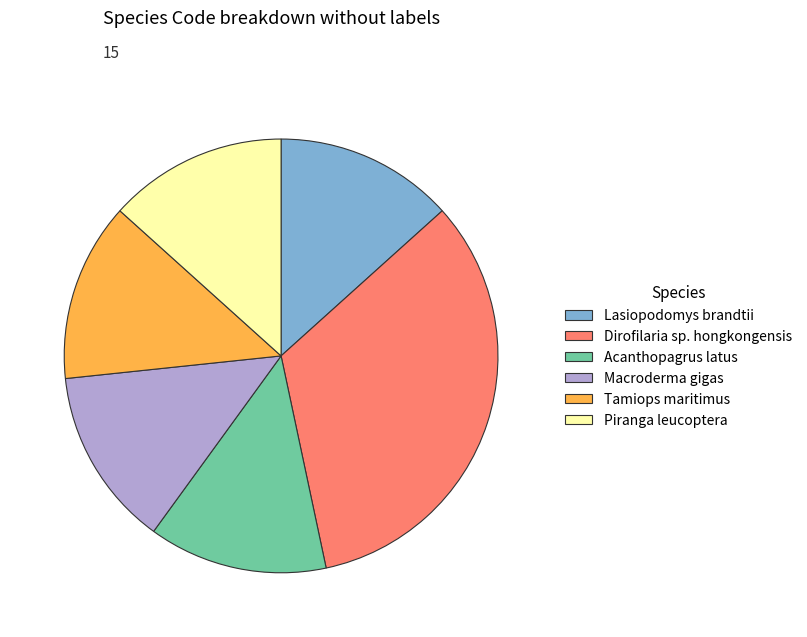

What is the largest slice in the pie chart?

Dirofilaria sp. hongkongensis